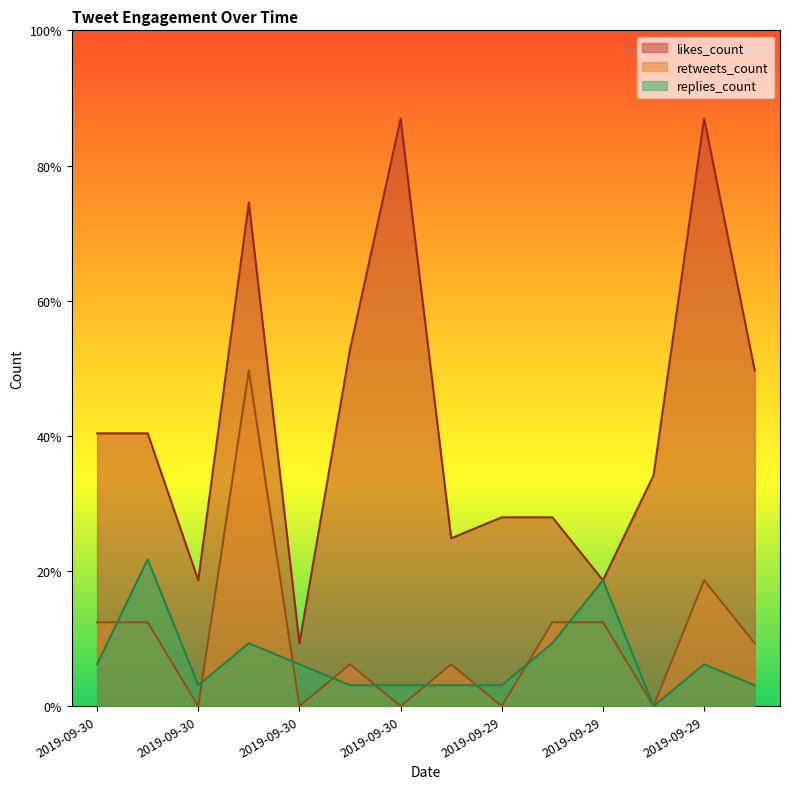

What is the difference between the maximum and minimum values in the retweets_count series?

16